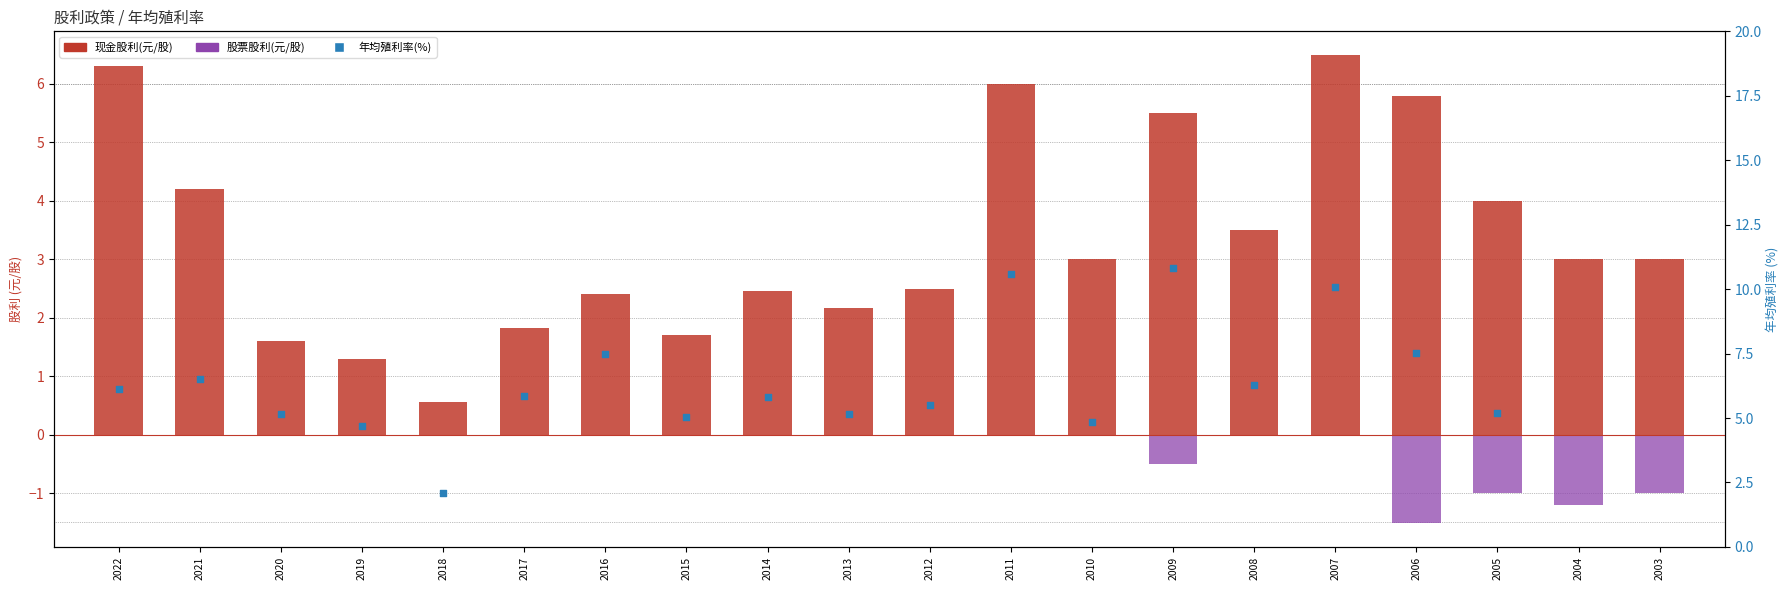

Which series reaches the maximum Y coordinate?

现金股利(元/股)